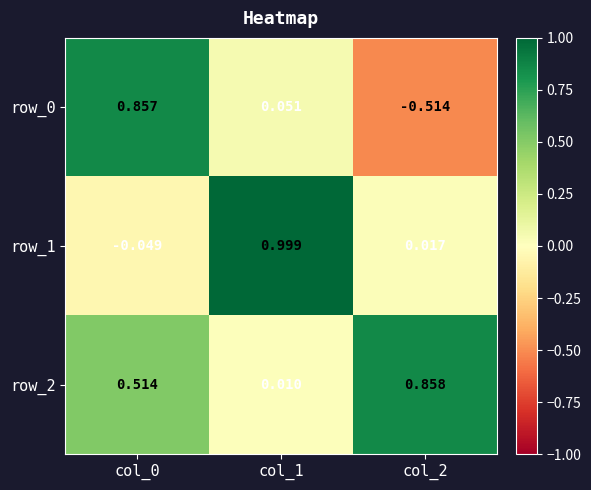

Is it true that row_0 equals -0.9 at col_2?

False